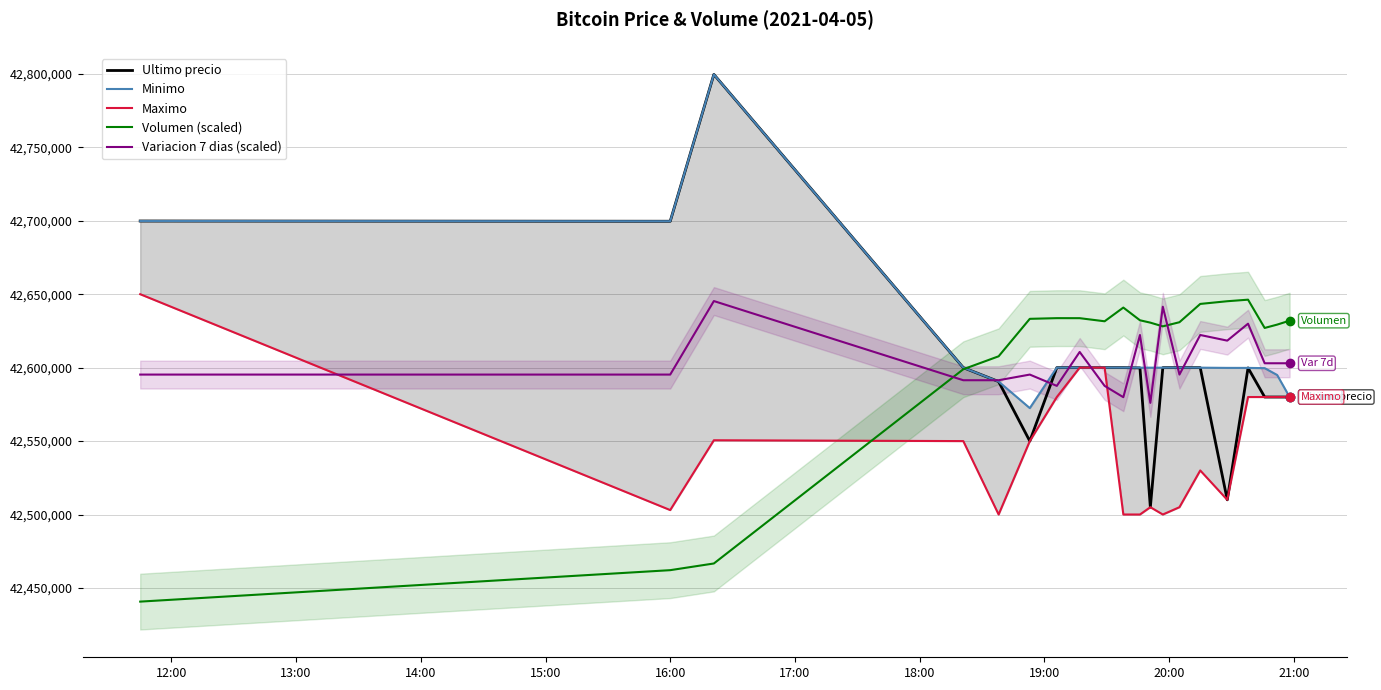

True or false: Volumen (scaled) and Variacion 7 dias (scaled) intersect in this chart.

True